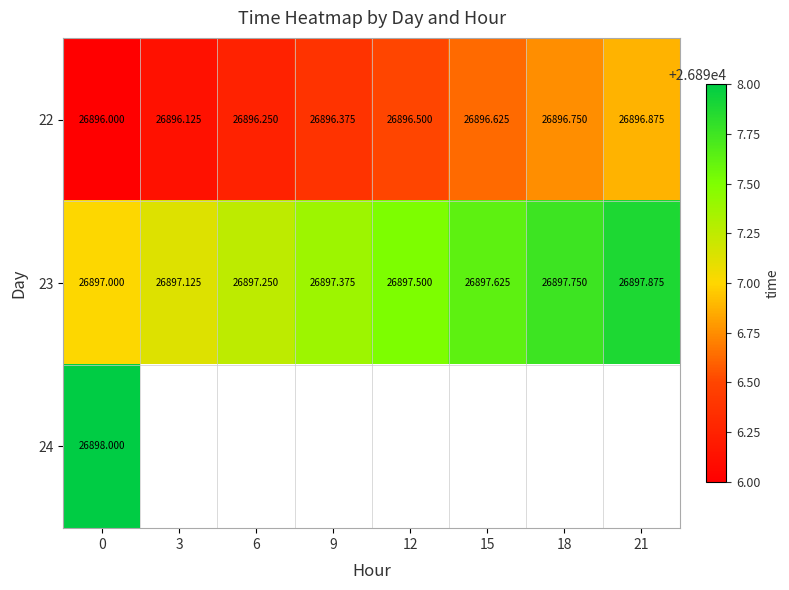

Is the value of 22 at 6 greater than the value of 23 at 9?

No